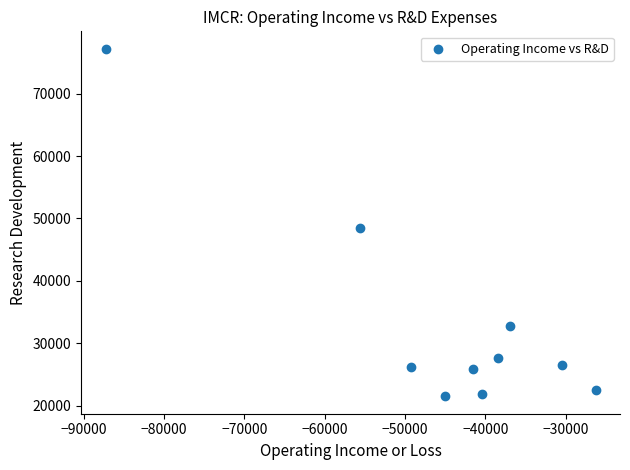

What Y value in the scatter plot is closest to 49350?

48400